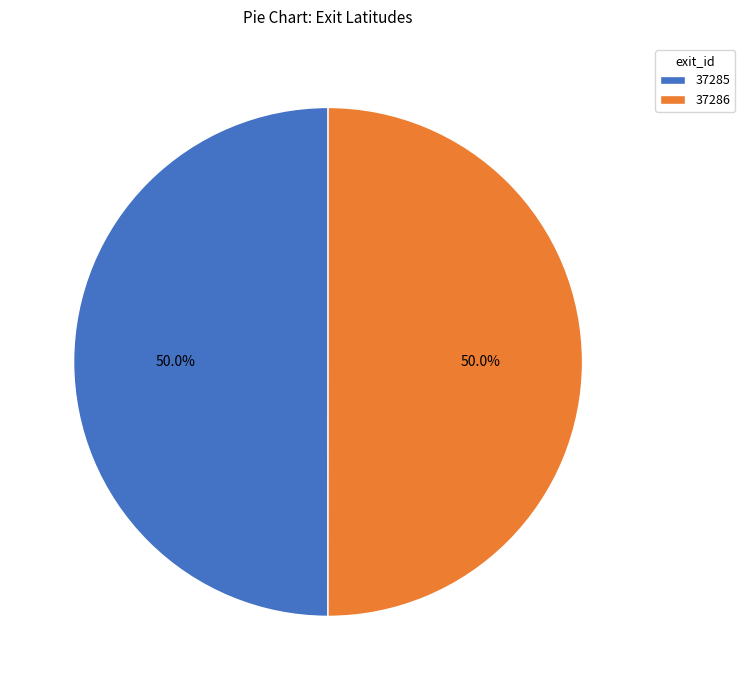

How much of the chart is everything except 37286?

50.0%